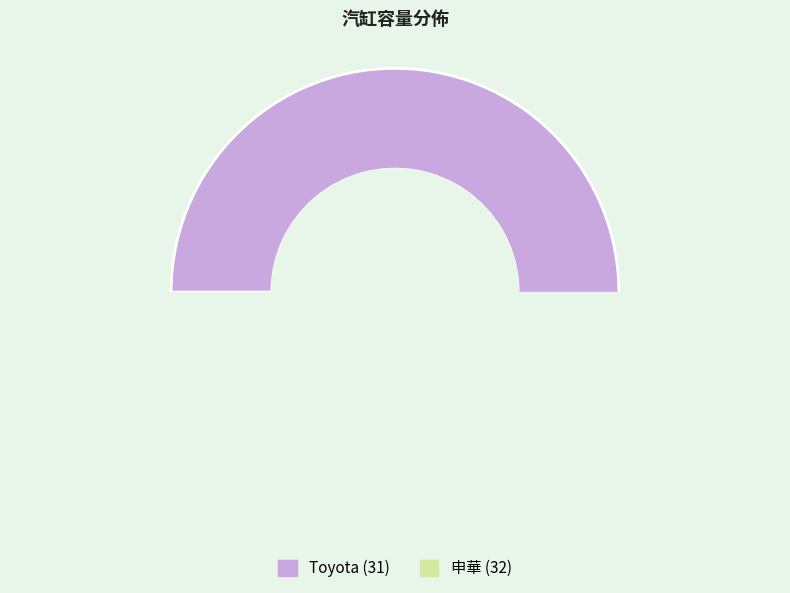

What is the largest slice in the pie chart?

Toyota (31)